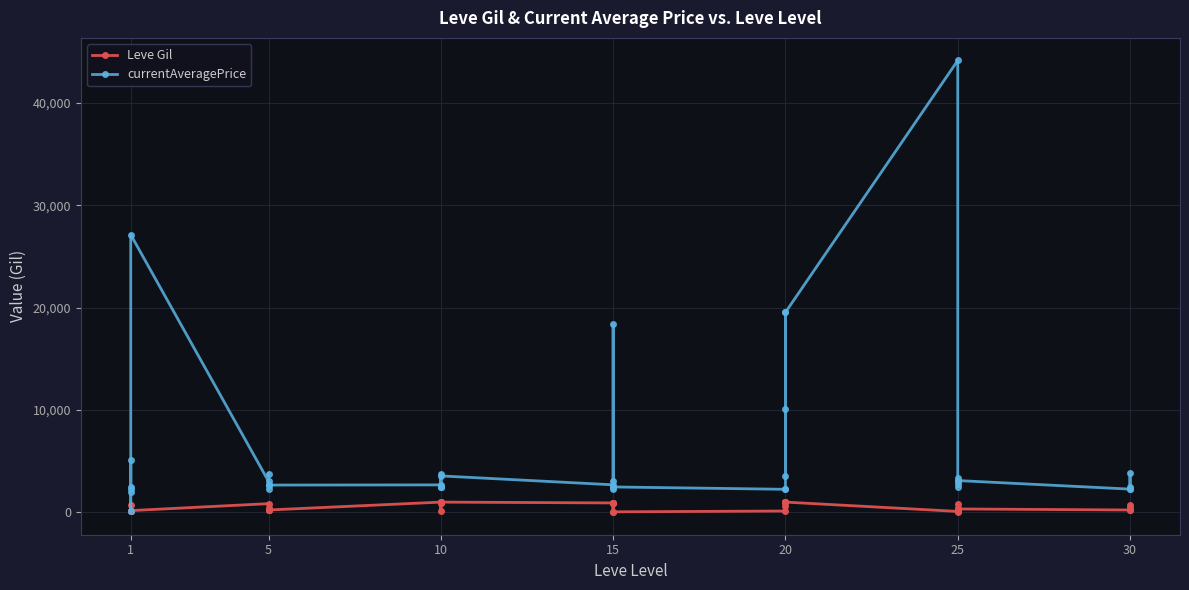

What is the greatest value displayed?

44147.0